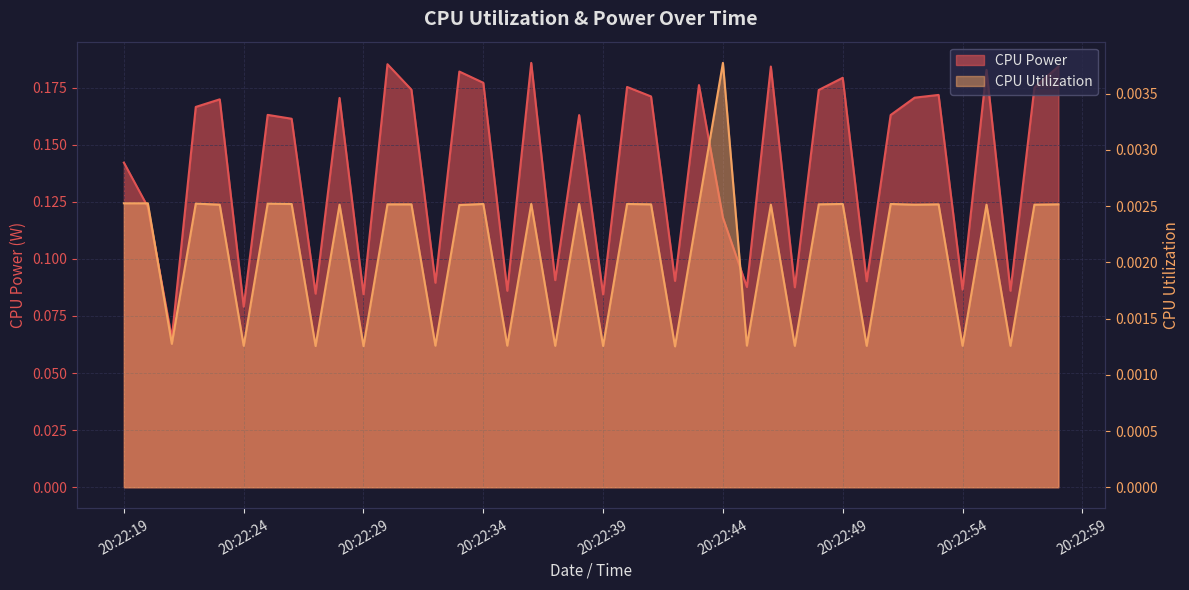

Which has a higher value, 2025-03-20 20:22:52 or 2025-03-20 20:22:58?

2025-03-20 20:22:58